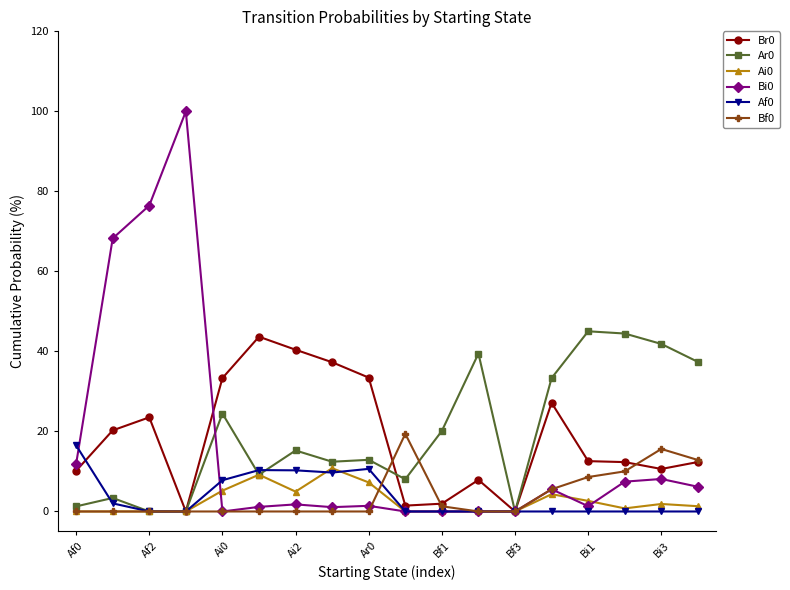

What is the maximum value shown in the chart?

100.0